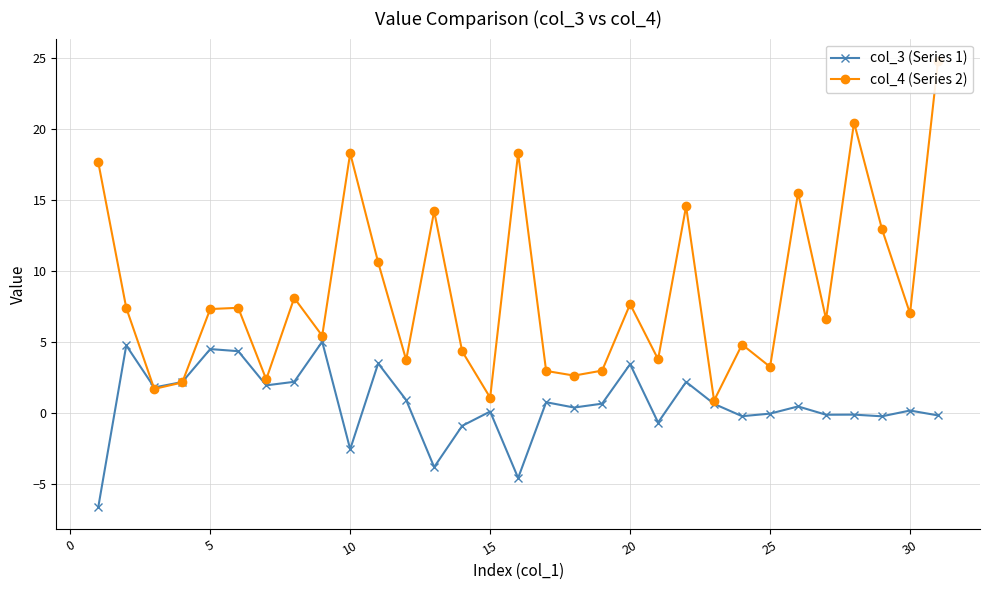

What is the average value of the col_3 (Series 1) series?

0.6